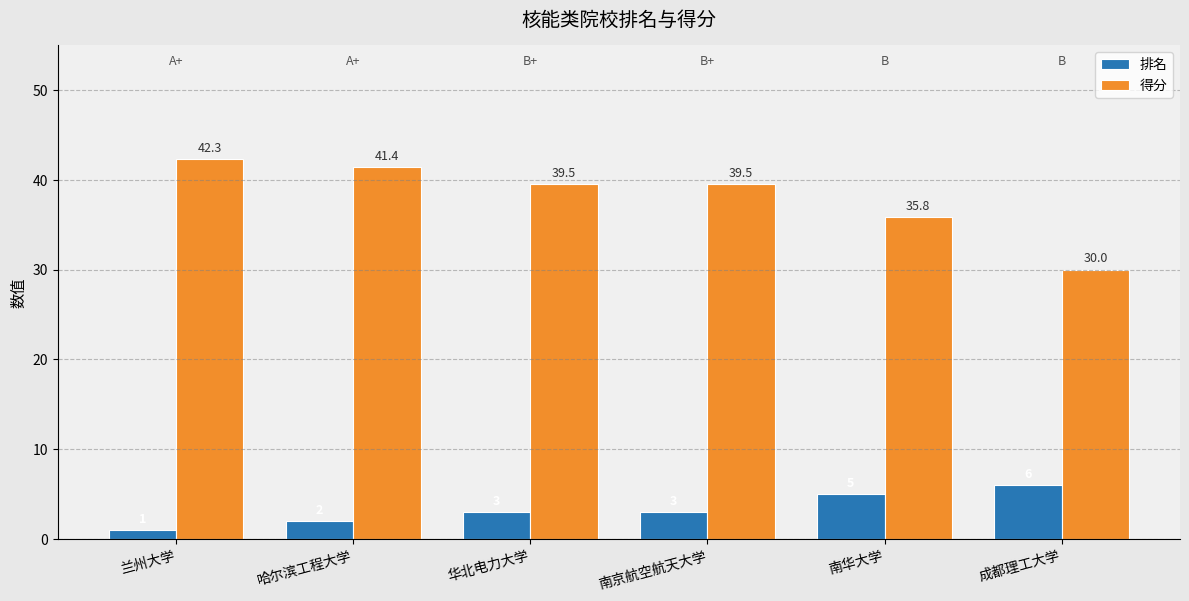

How many bars are there in each group?

2